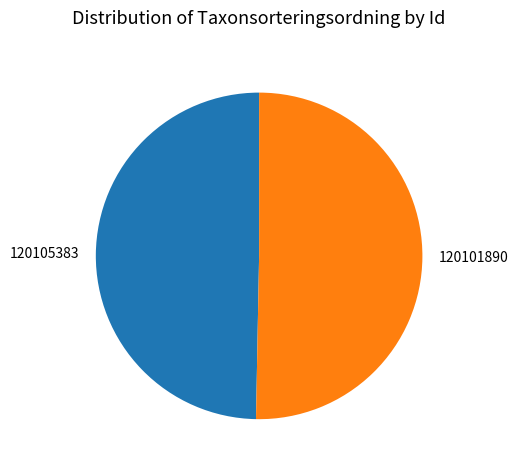

Is 120101890 the majority of the pie?

Yes